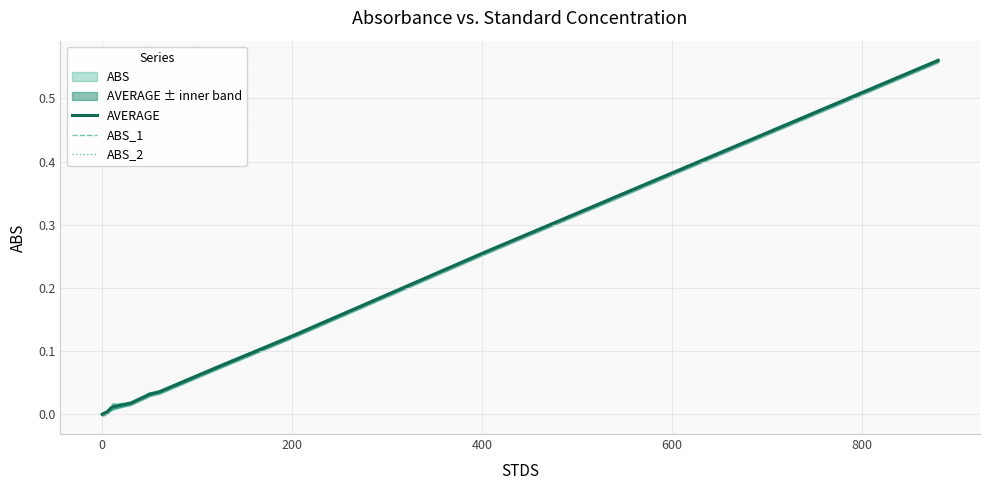

What is the difference between the maximum and second lowest values in the ABS_1 series?

0.6